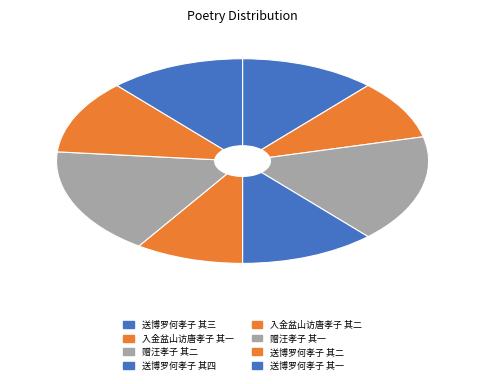

Does 送博罗何孝子 其一 account for over 50% of the chart?

No